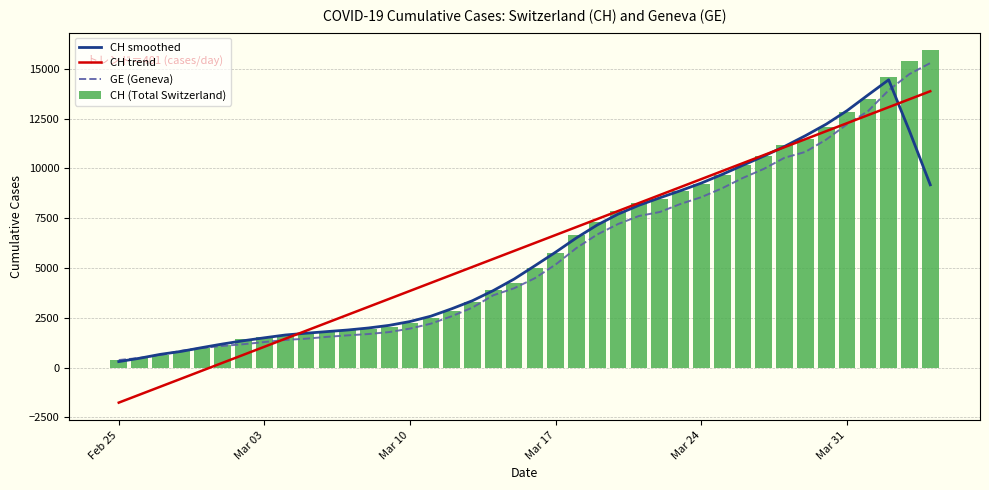

What is the average value of the CH (Total Switzerland) series?

6053